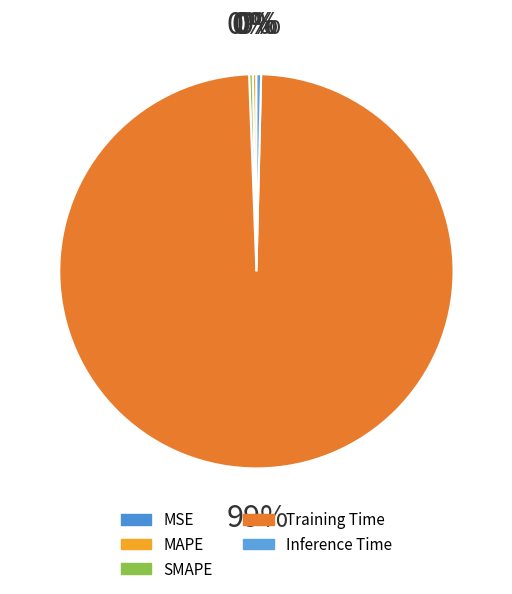

To the nearest percent, what is the combined percentage of SMAPE and Training Time?

99%